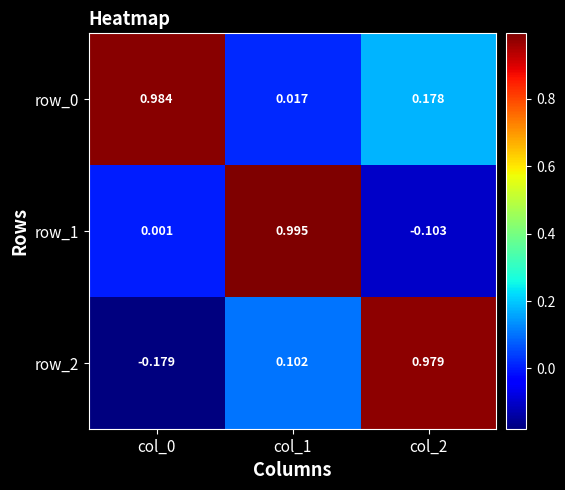

How many values in the row_1 series are below 0?

1